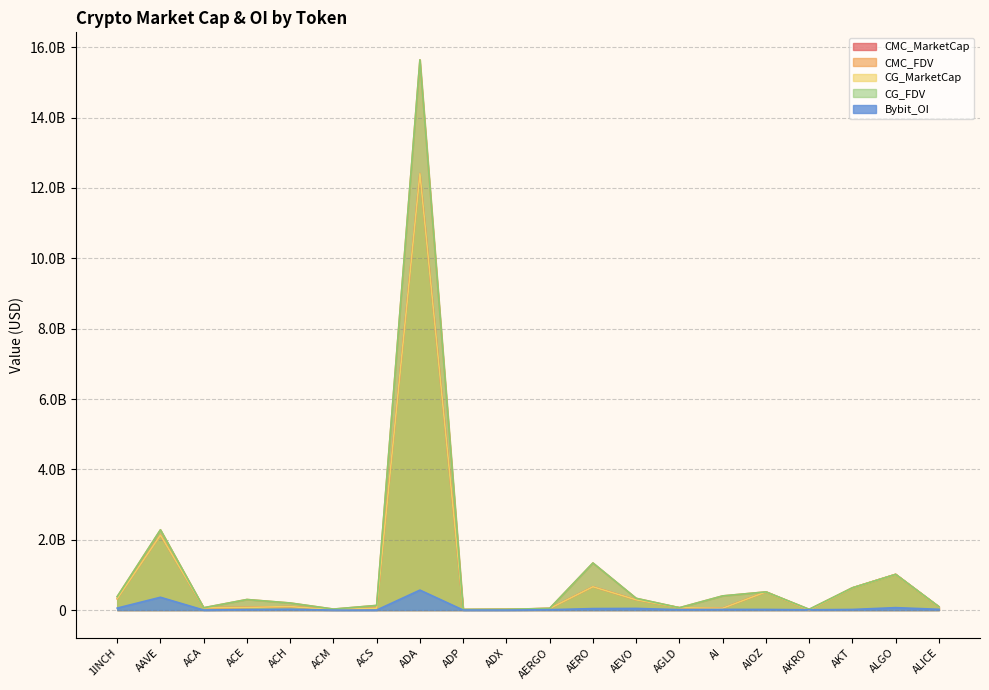

Where is the first local minimum for CG_MarketCap?

ACA